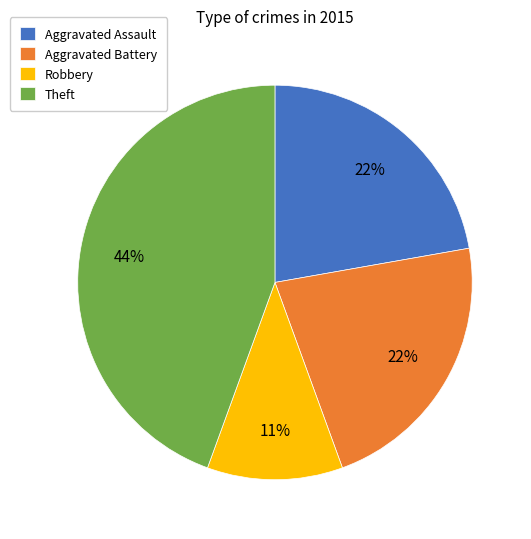

What is the ratio of the value at Robbery to the value at Aggravated Assault?

0.5